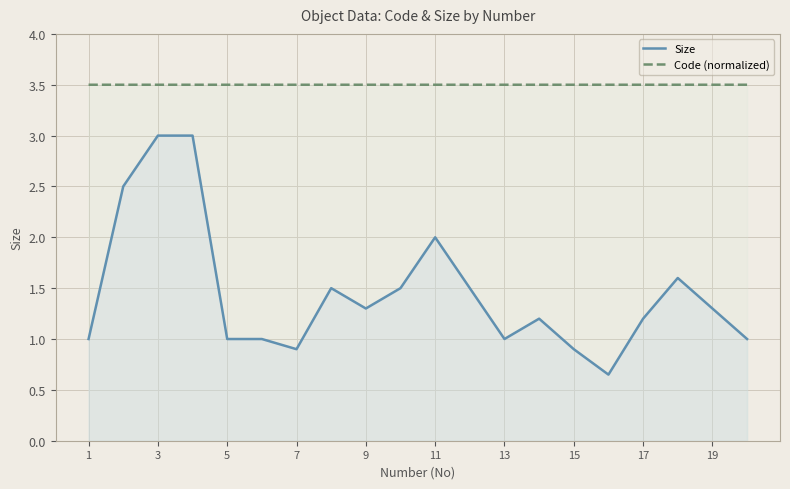

Which series has the largest total across all categories?

Code (normalized)